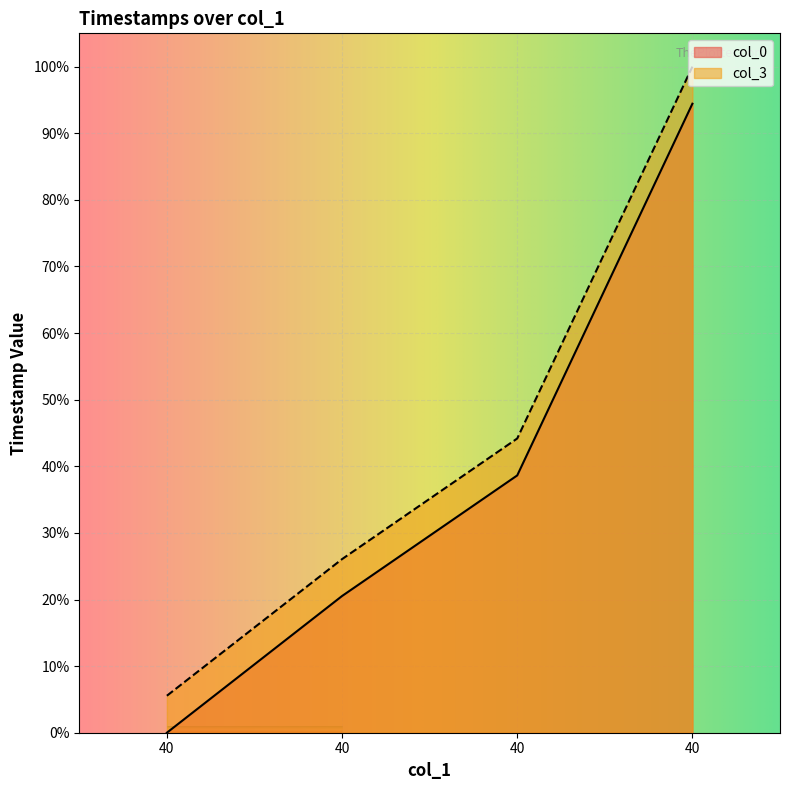

What is the difference between the highest and lowest values at 40?

5.6